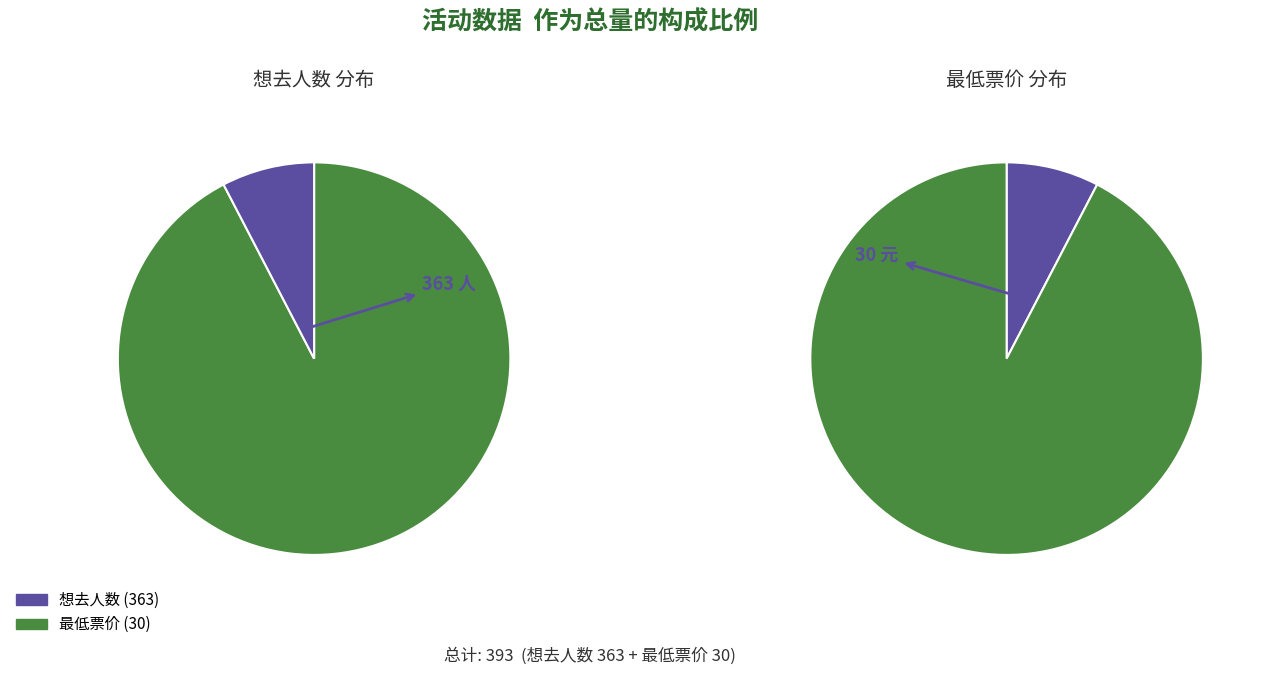

Is the sum of 1 and values greater than half?

Yes